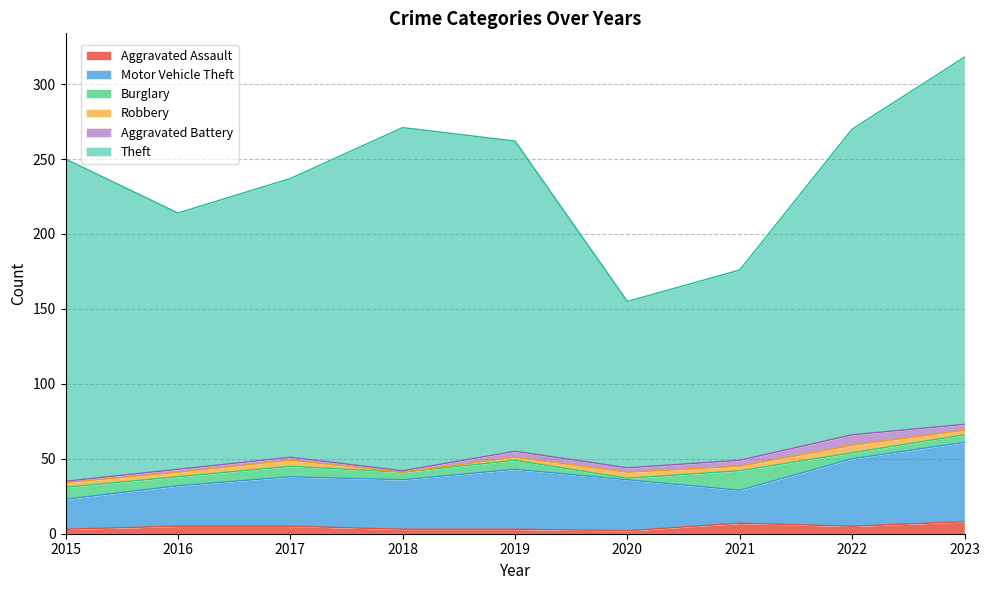

Read the Burglary value at 2023, to the nearest 5.

5